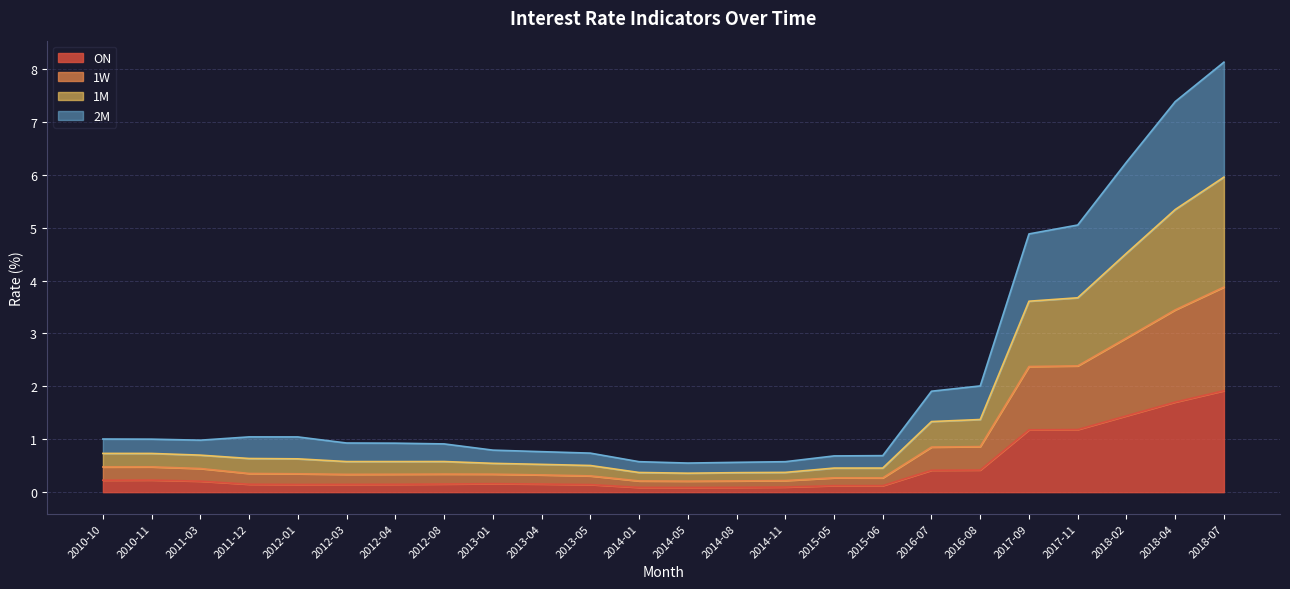

At which category is the sum across all series the highest?

2018-07